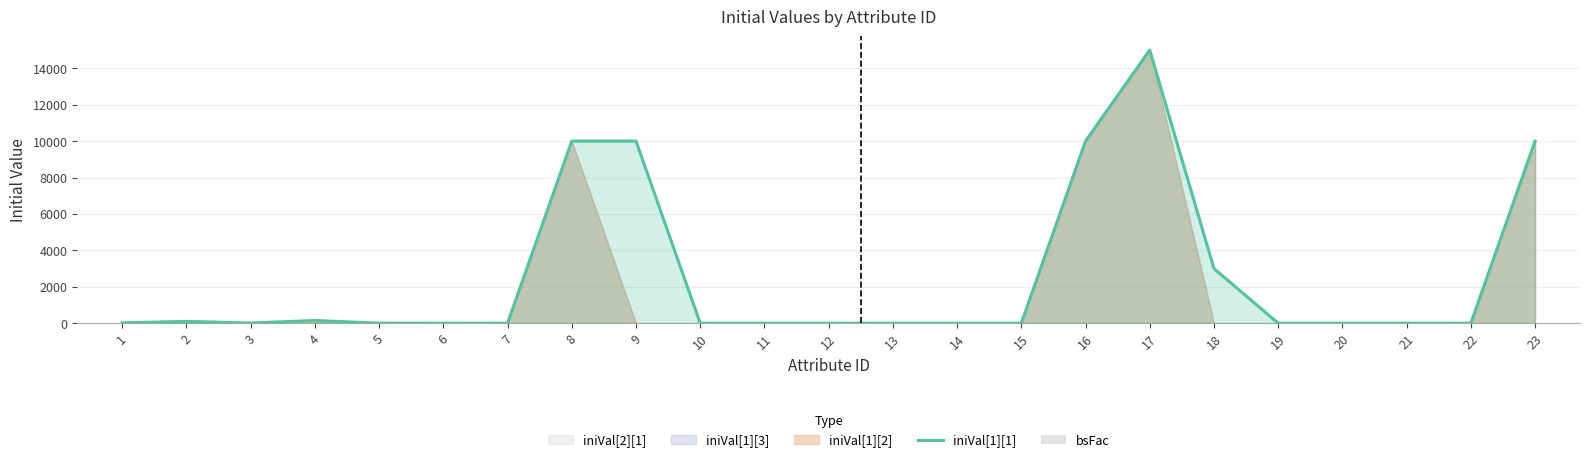

What is the total value across all series at 5?

53